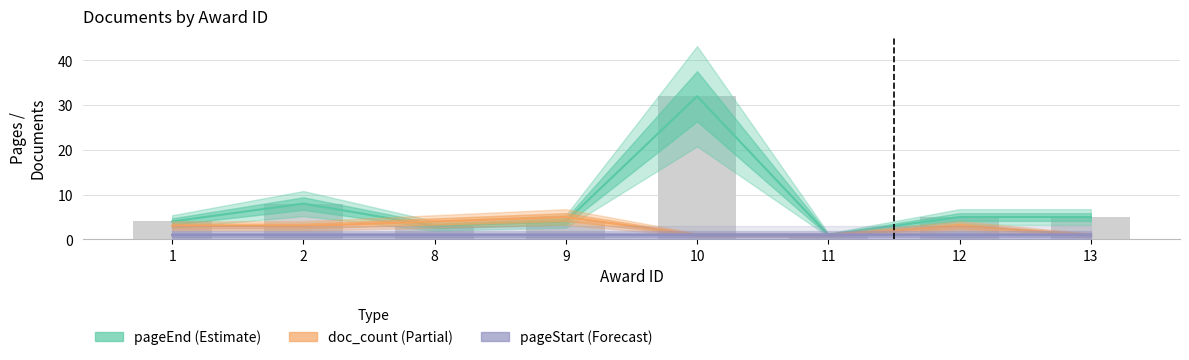

Reading right to left, list all the values displayed in this chart.

pageEnd: 13=5	12=5	11=1	10=32	9=4	8=3	2=8	1=4
doc_count: 13=1	12=3	11=1	10=1	9=5	8=4	2=3	1=3
pageStart: 13=1	12=1	11=1	10=1	9=1	8=1	2=1	1=1